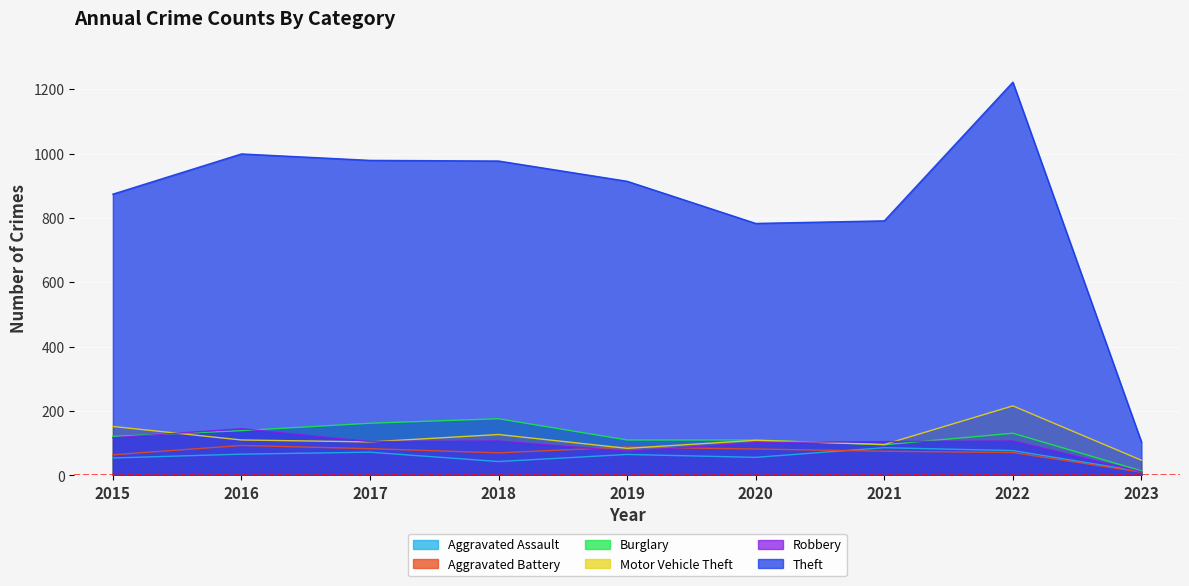

Which category has the lowest value across all series?

2023